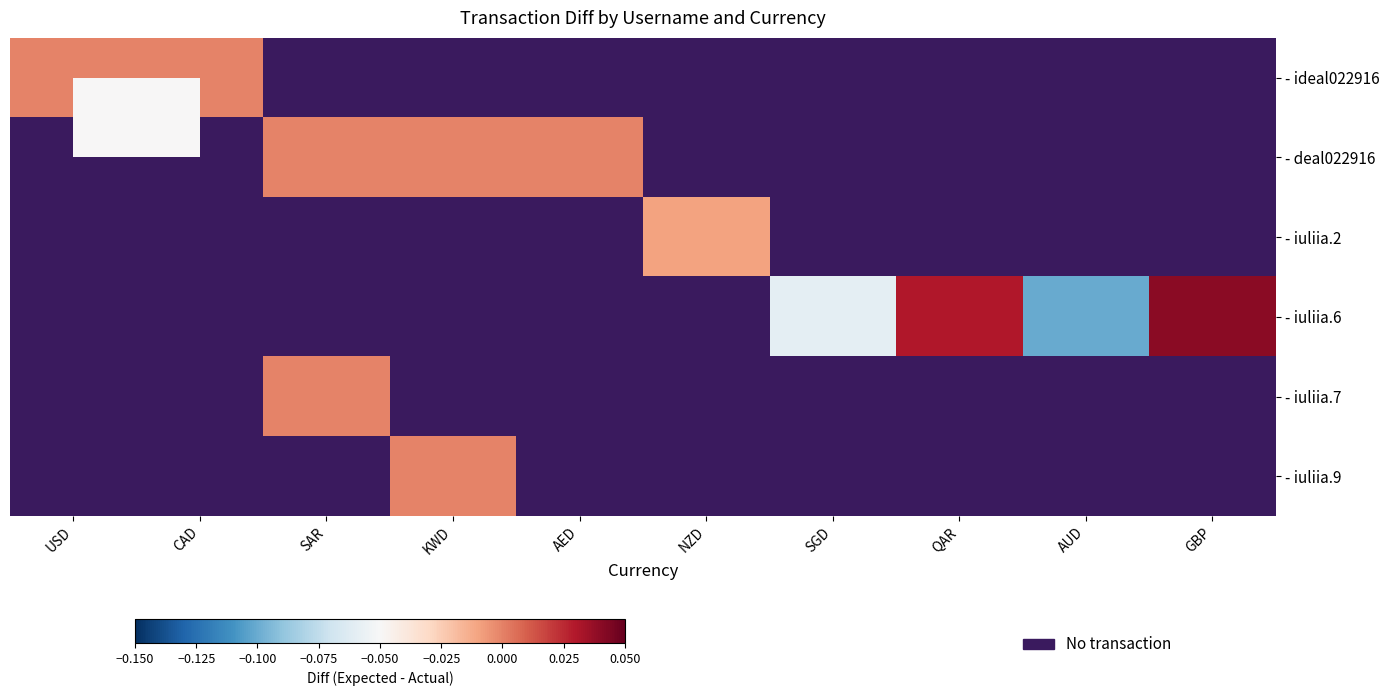

How many distinct data groups are displayed?

6